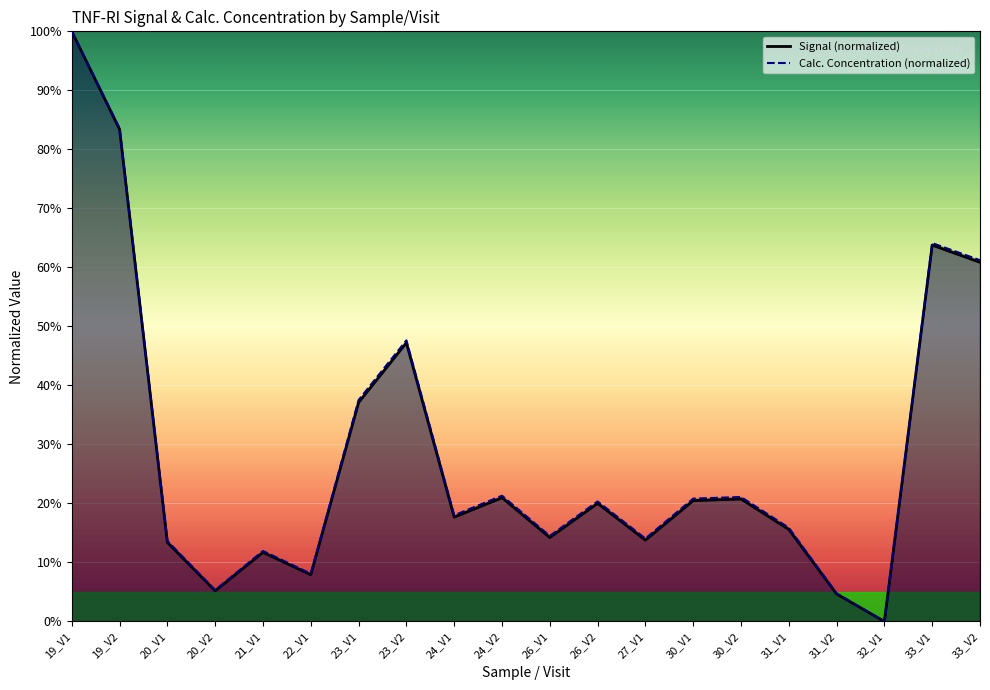

Is it true that Calc. Concentration equals 100.0 at 19_V1?

True